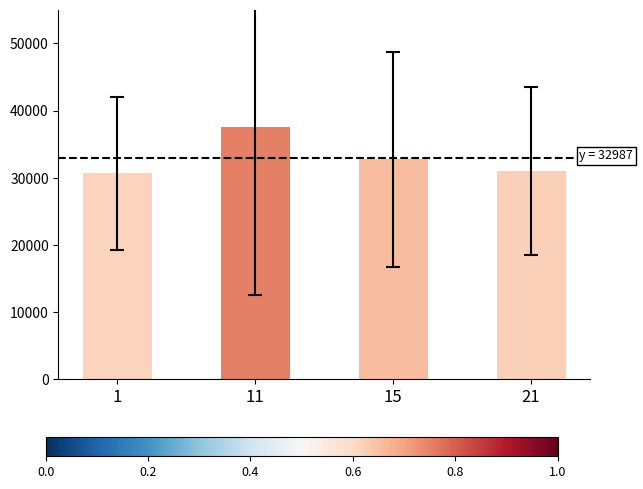

Count the number of categories in the chart.

4